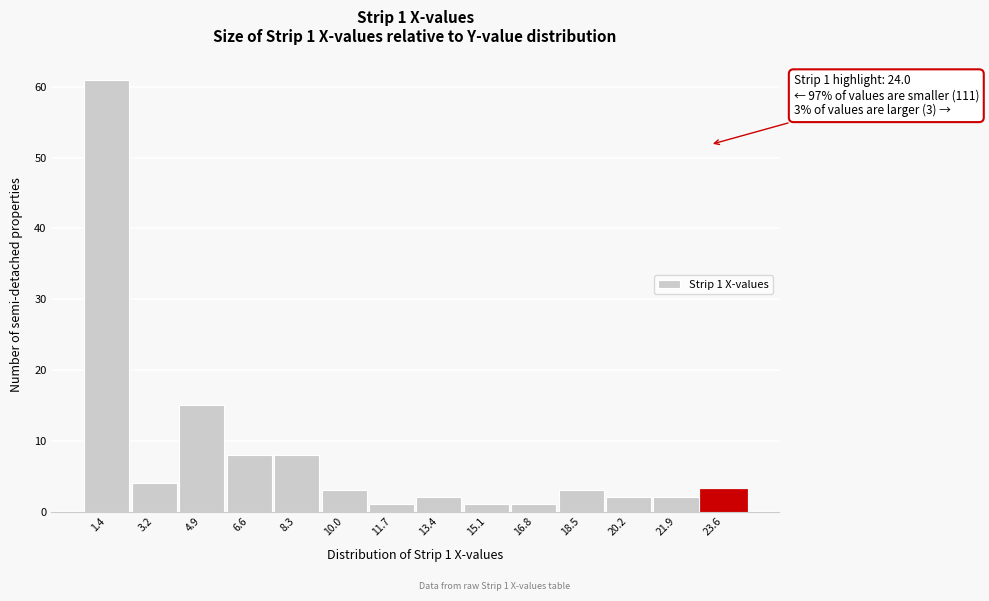

Reading left to right, what are all the values shown in this chart?

61	4	15	8	8	3	1	2	1	1	3	2	2	3